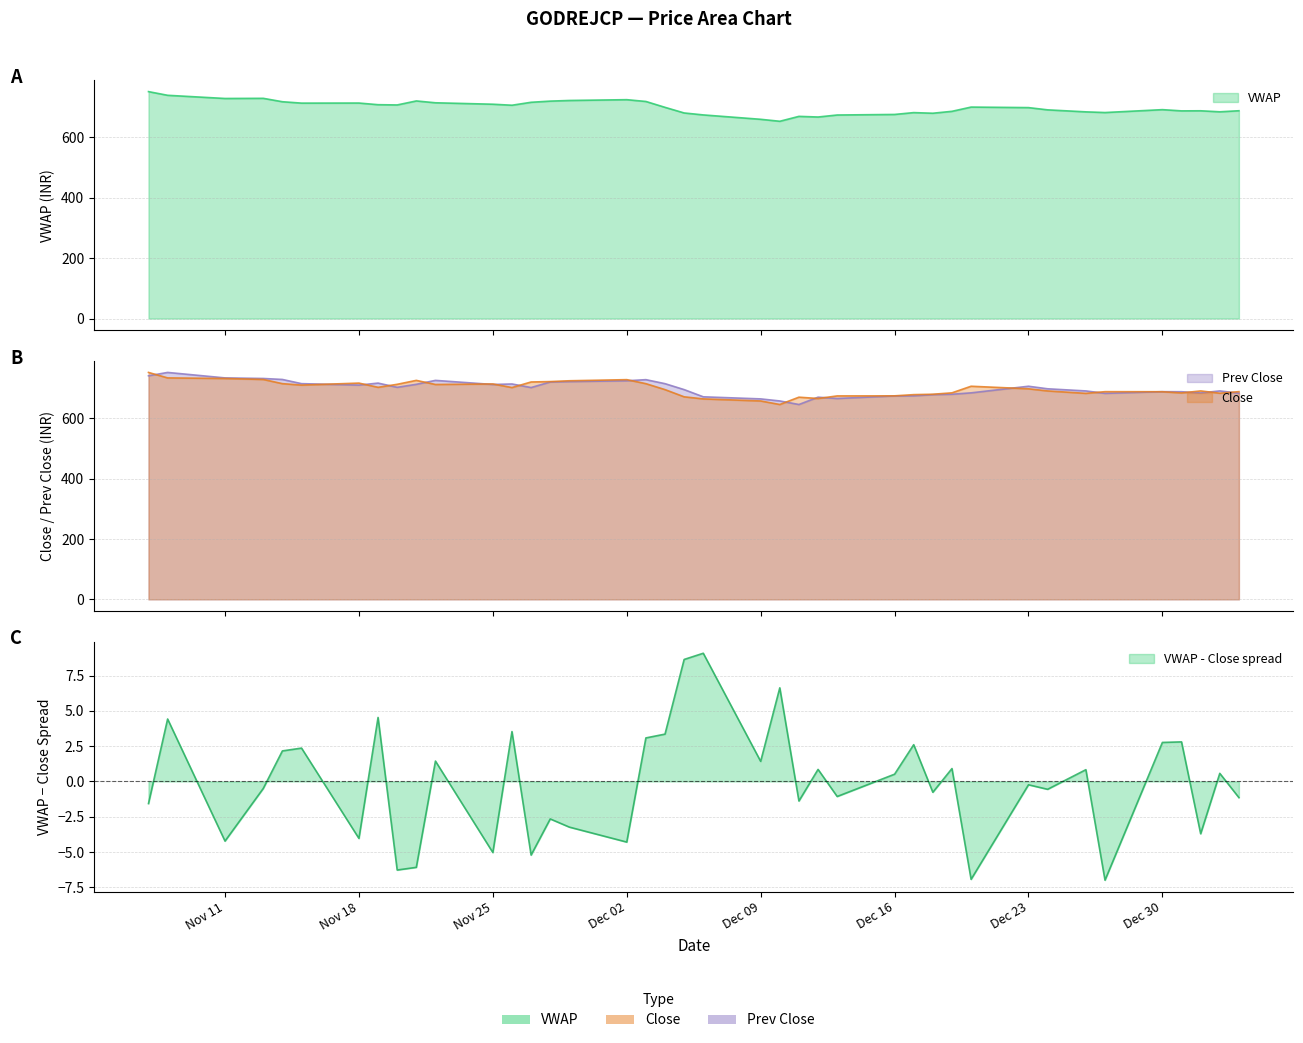

Reading right to left, extract all data points from this chart.

VWAP: 687.8	684.3	687.6	687.4	691.4	681.9	684.1	690.7	698.2	699.9	685.9	679.5	681.6	675.5	673.7	667.0	669.2	652.9	659.5	674.0	680.4	699.0	718.5	724.4	721.8	719.6	715.8	706.0	709.4	714.1	720.2	707.0	707.8	713.3	713.0	717.6	728.9	728.4	738.9	751.1
Close: 689.0	683.7	691.4	684.5	688.6	688.9	683.2	691.3	698.4	706.9	685.0	680.3	679.0	675.0	674.8	666.2	670.5	646.3	658.0	664.9	671.8	695.7	715.4	728.7	725.0	722.3	721.0	702.5	714.4	712.7	726.3	713.2	703.3	717.3	710.6	715.5	729.4	732.6	734.5	752.6
Prev Close: 683.7	691.4	684.5	688.6	688.9	683.2	691.3	698.4	706.9	685.0	680.3	679.0	675.0	674.8	666.2	670.5	646.3	658.0	664.9	671.8	695.7	715.4	728.7	725.0	722.3	721.0	702.5	714.4	712.7	726.3	713.2	703.3	717.3	710.6	715.5	729.4	732.6	734.5	752.6	741.5